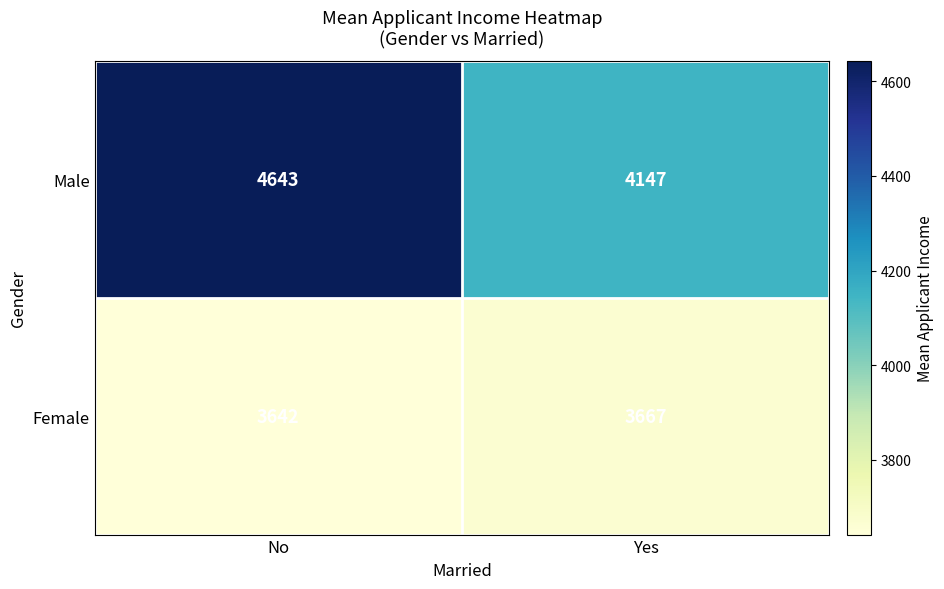

What is the spread (max minus min) of values at Yes?

480